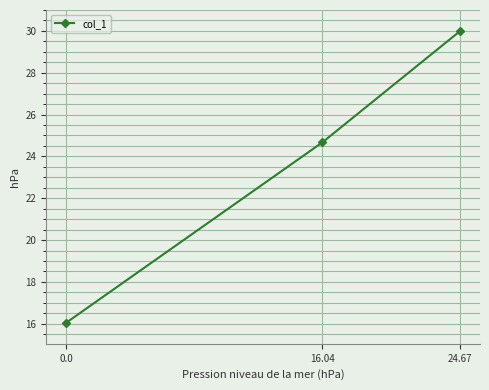

What is the greatest value displayed?

30.0